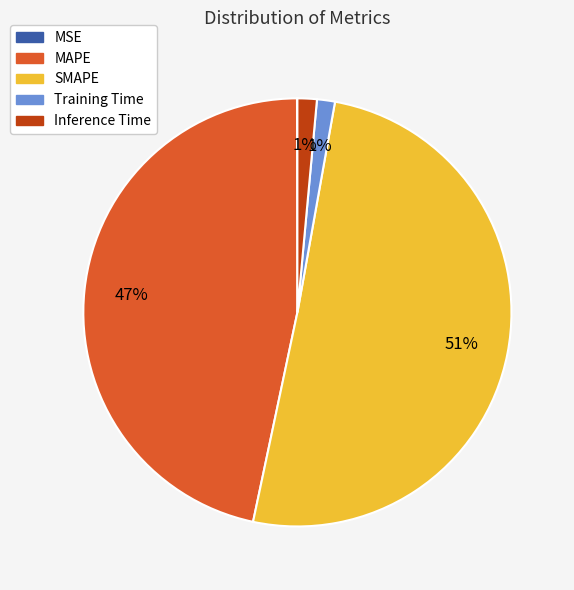

The Training Time slice represents 1% of the pie. True or false?

True